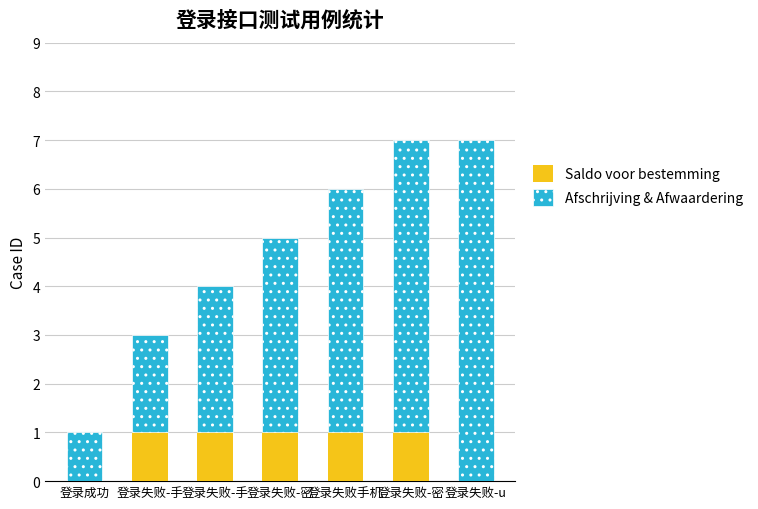

Which has a higher value, 登录失败-u or 登录失败-密?

登录失败-密